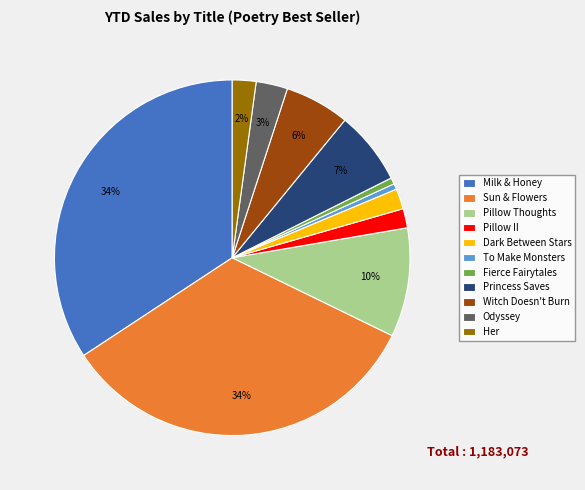

True or false: Pillow Thoughts accounts for 1% of the total.

False